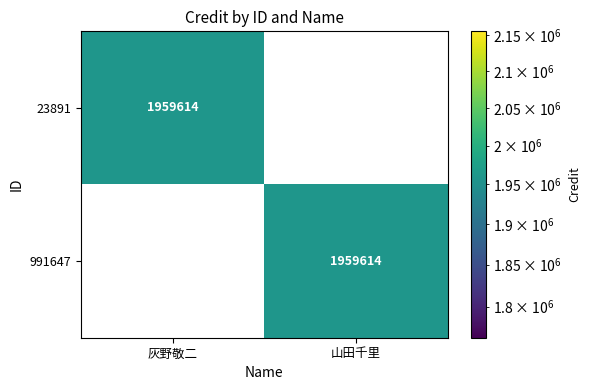

Is it true that 23891 equals 993458 at 灰野敬二?

False